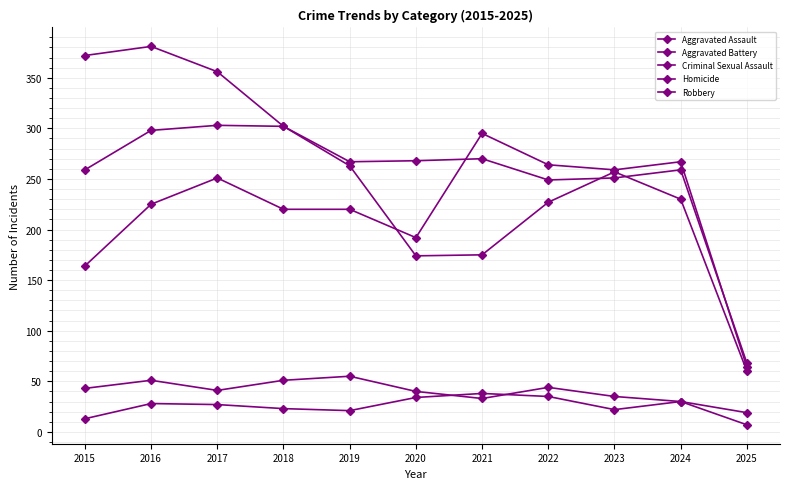

What is the sum of the Criminal Sexual Assault values at 2022 and 2024?

74